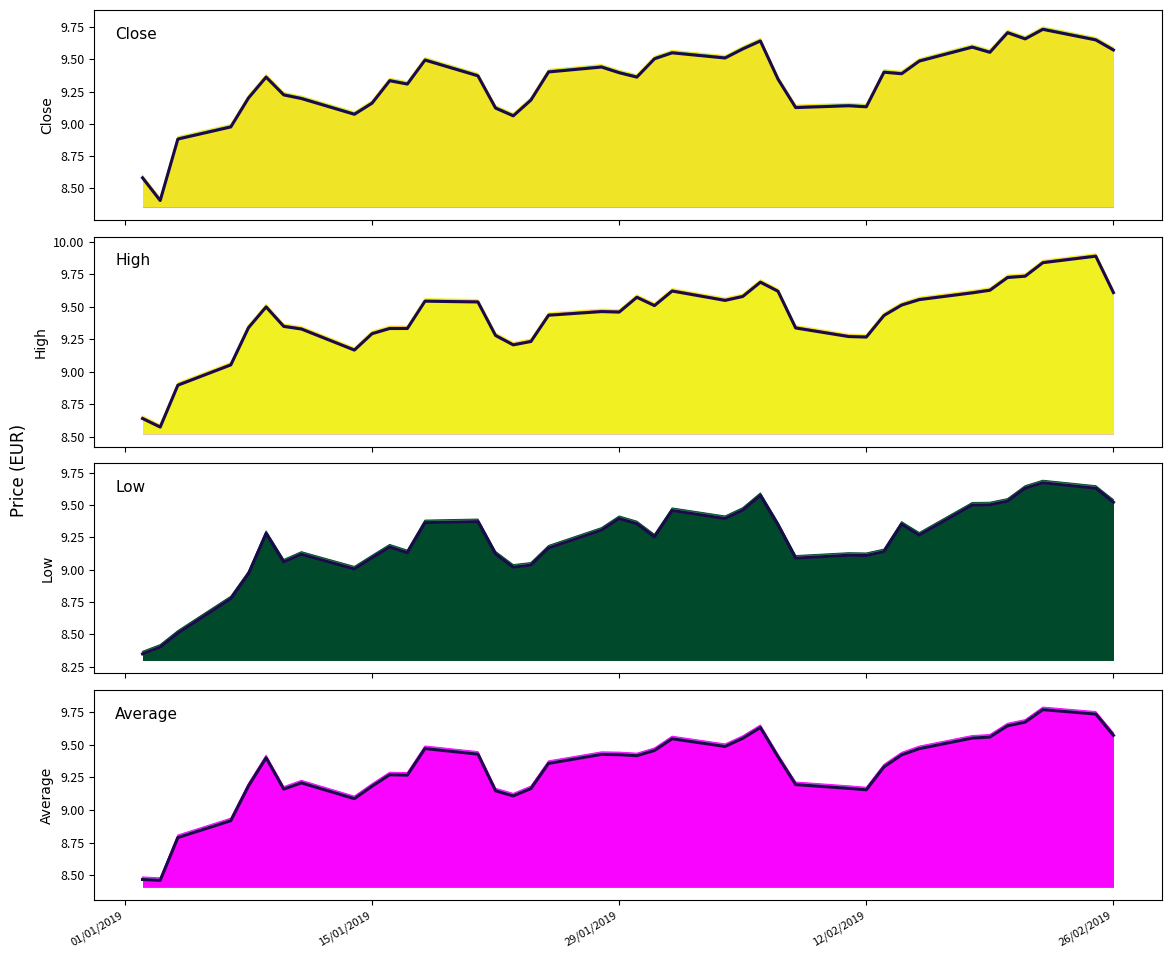

Between 02/01/2019 and 04/01/2019, which series saw the biggest shift?

Average